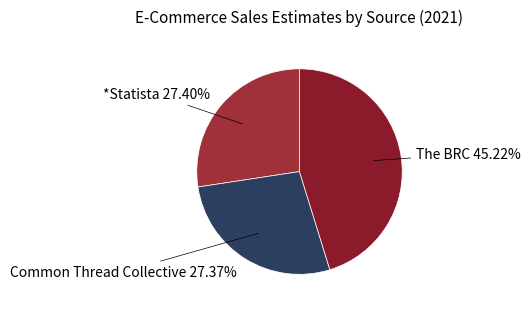

How many segments does this pie chart have?

3